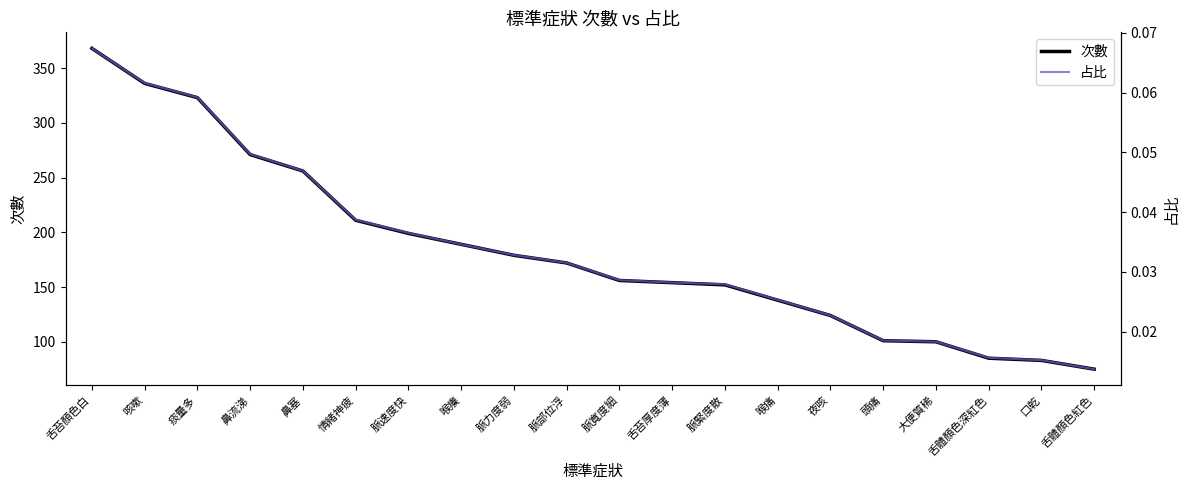

True or false: 次數 and 占比 cross at least once.

False